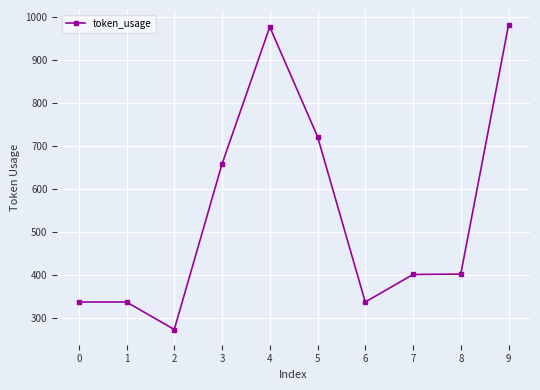

Approximately how many times larger is the value at 8 compared to 4?

0.4